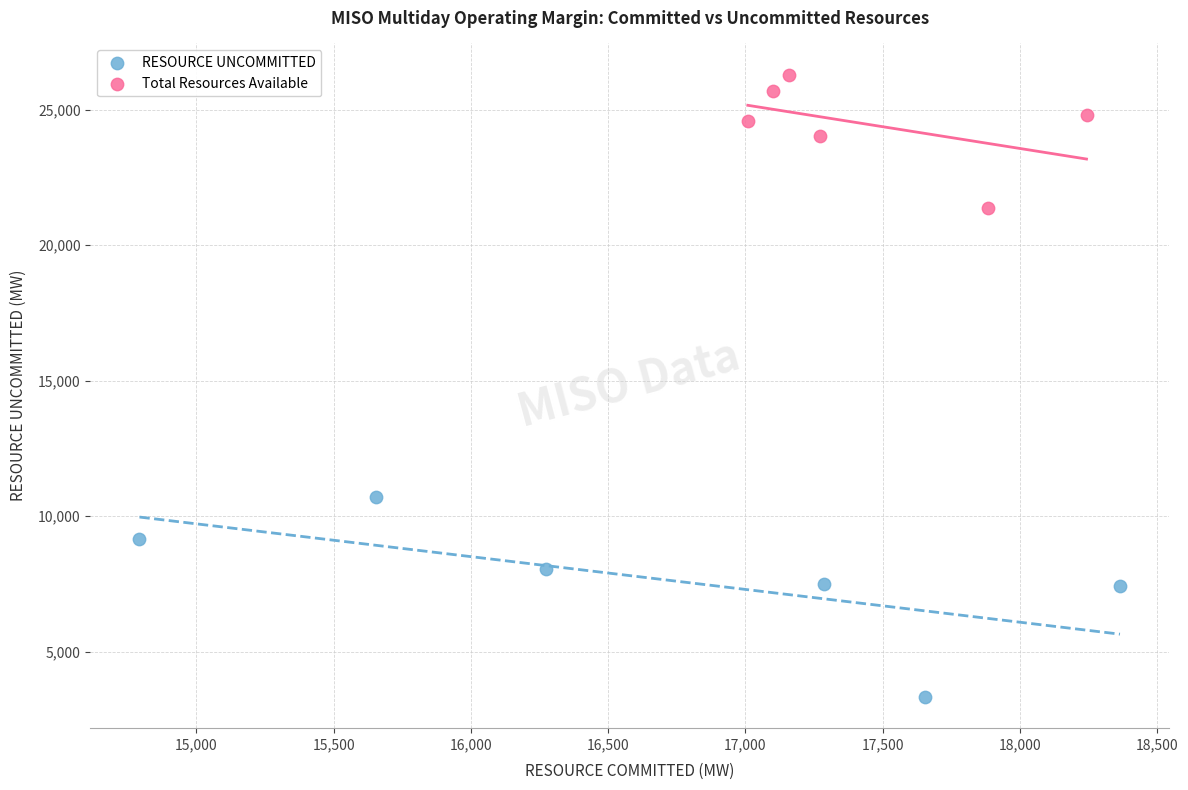

Which series reaches the maximum Y coordinate?

Total Resources Available